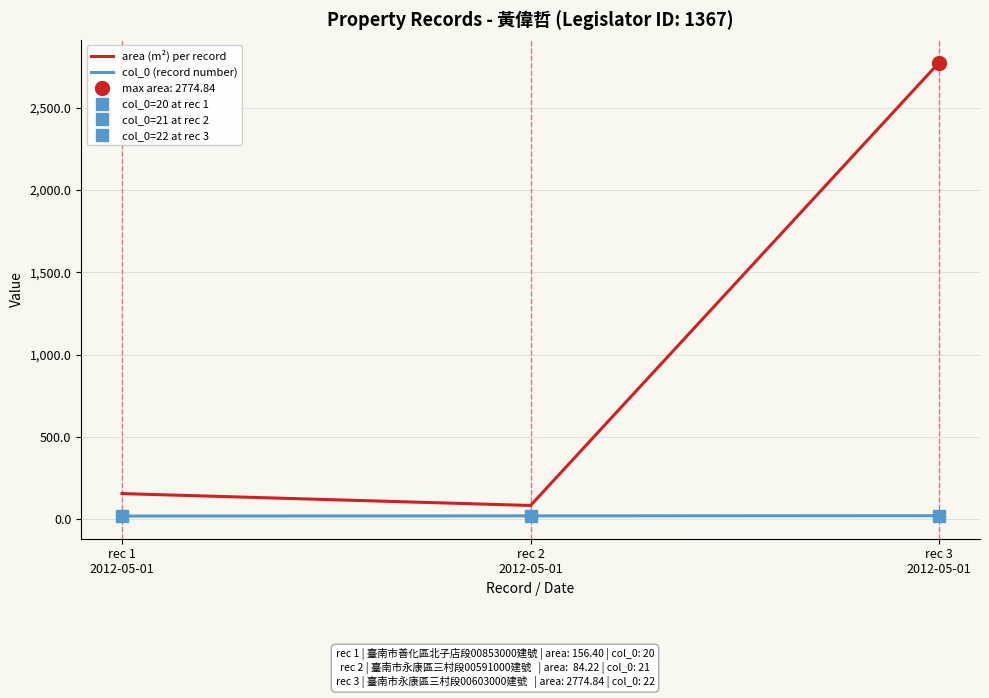

Which label corresponds to the smallest value in the chart?

rec 1
2012-05-01